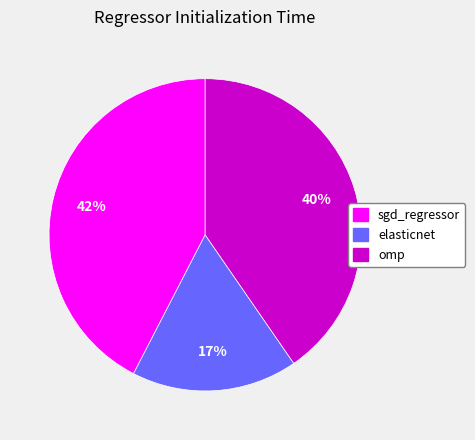

Which category has the biggest portion of the pie?

sgd_regressor